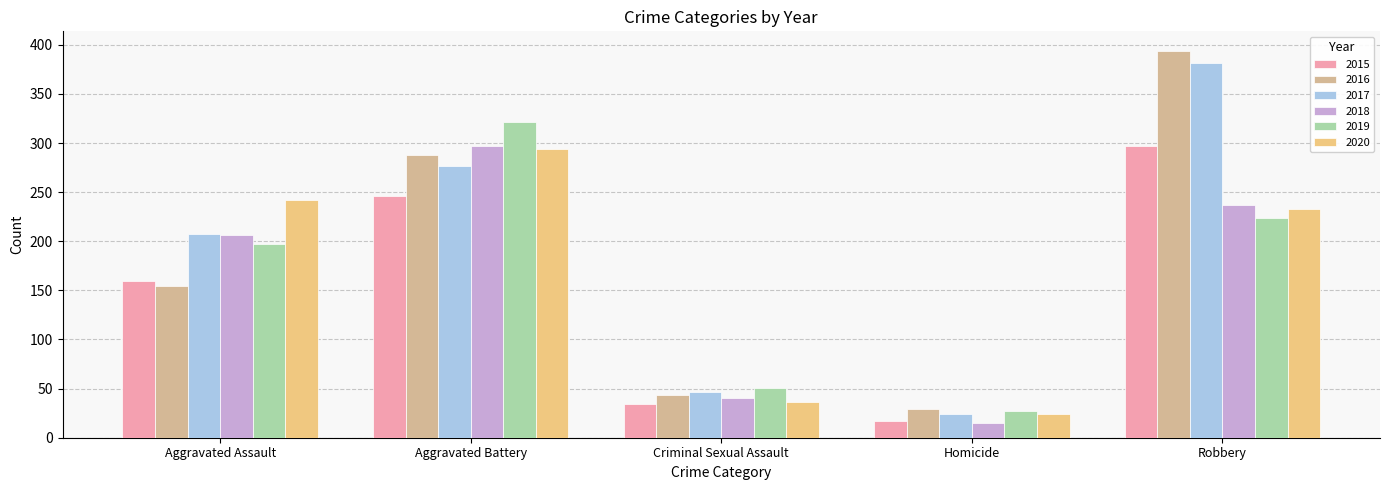

Reading right to left, list all the values displayed in this chart.

2015: Robbery=297	Homicide=17	Criminal Sexual Assault=34	Aggravated Battery=246	Aggravated Assault=160
2016: Robbery=394	Homicide=29	Criminal Sexual Assault=43	Aggravated Battery=288	Aggravated Assault=154
2017: Robbery=381	Homicide=24	Criminal Sexual Assault=47	Aggravated Battery=277	Aggravated Assault=207
2018: Robbery=237	Homicide=15	Criminal Sexual Assault=40	Aggravated Battery=297	Aggravated Assault=206
2019: Robbery=224	Homicide=27	Criminal Sexual Assault=51	Aggravated Battery=321	Aggravated Assault=197
2020: Robbery=233	Homicide=24	Criminal Sexual Assault=36	Aggravated Battery=294	Aggravated Assault=242